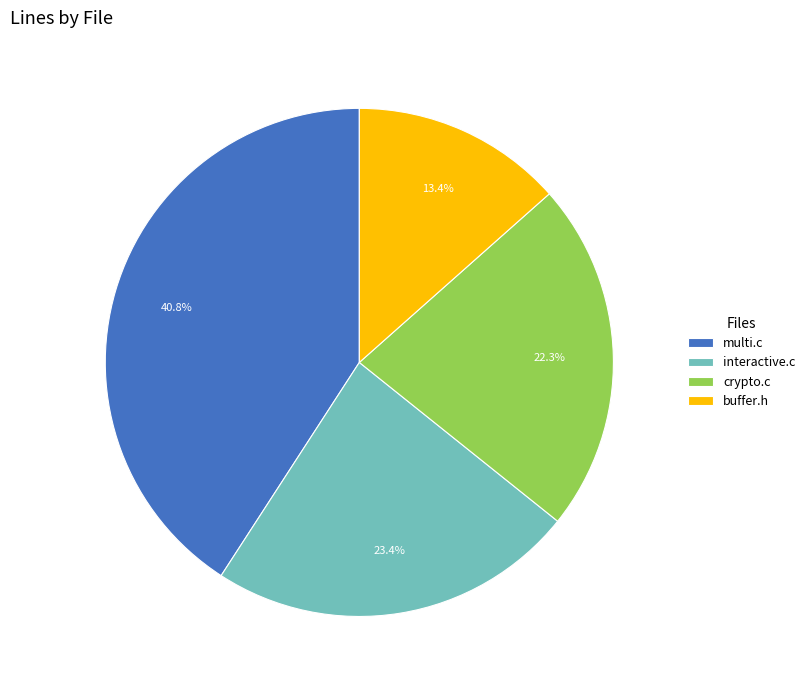

The multi.c slice represents 41% of the pie. True or false?

True